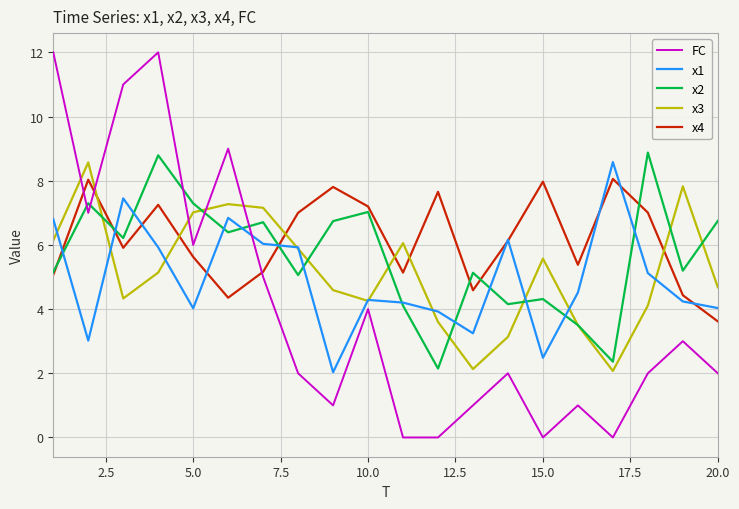

What is the greatest value displayed?

12.0